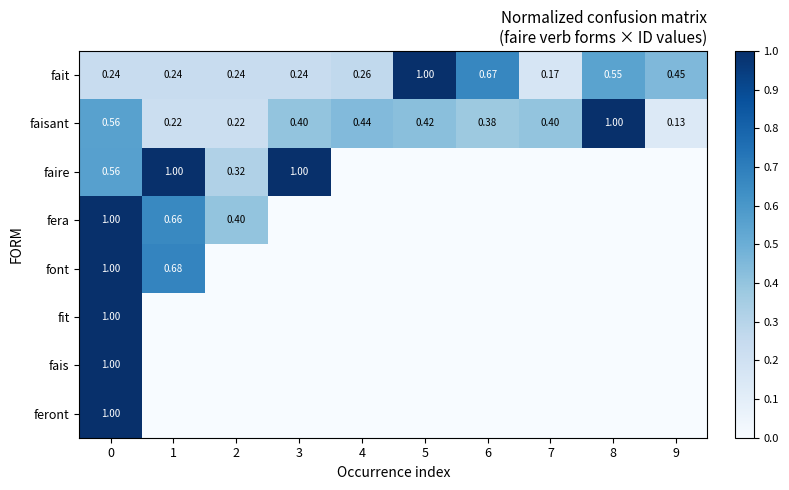

What is the sum of the fit values at 7 and 0?

1.0